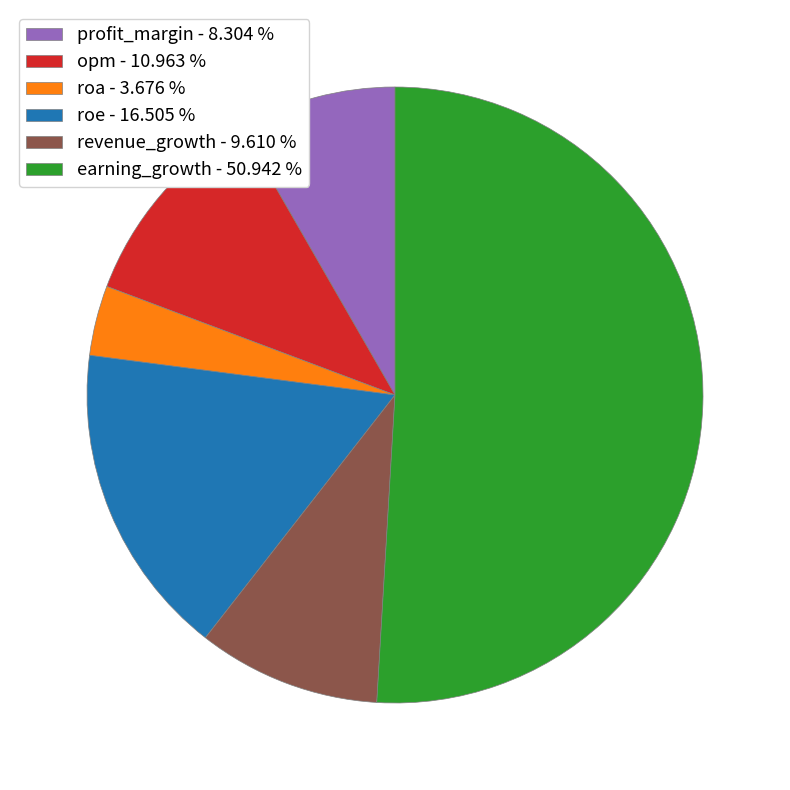

Between revenue_growth and roa, which is larger?

revenue_growth